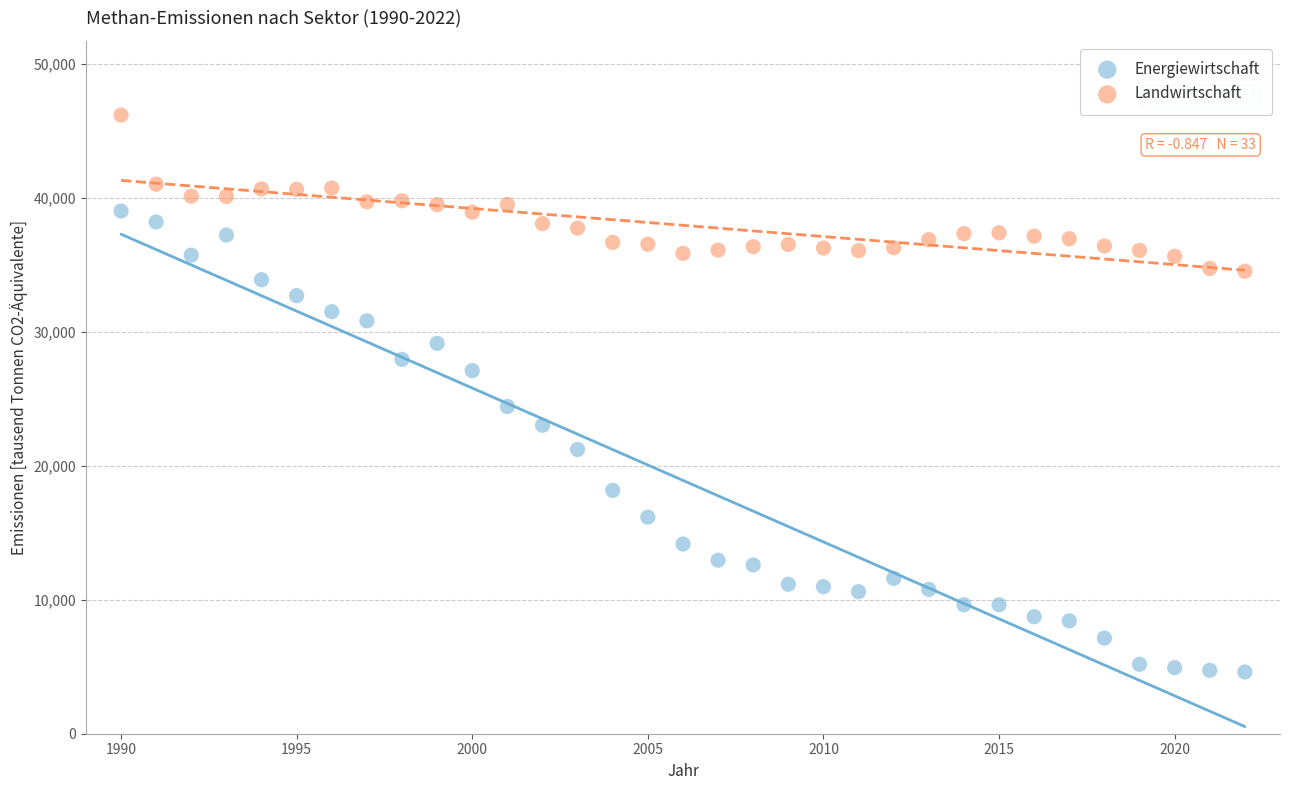

Which series reaches the maximum Y coordinate?

Landwirtschaft